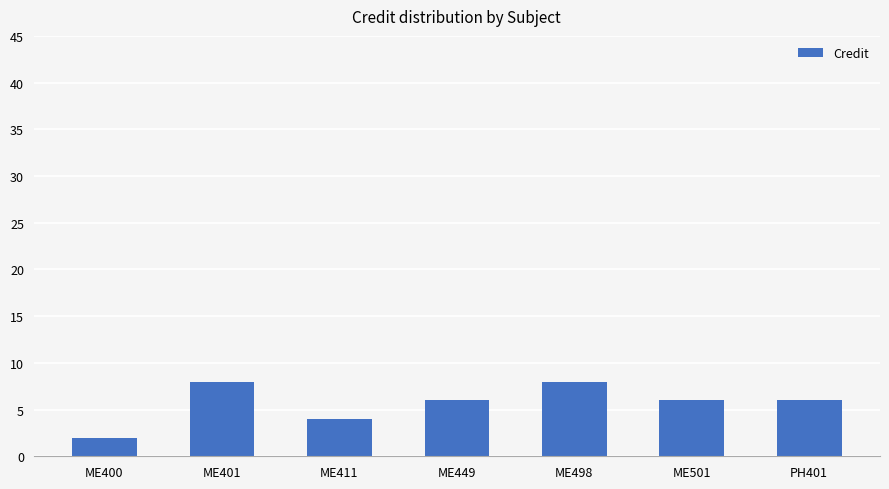

What is the label of the 5th bar from the left?

ME498